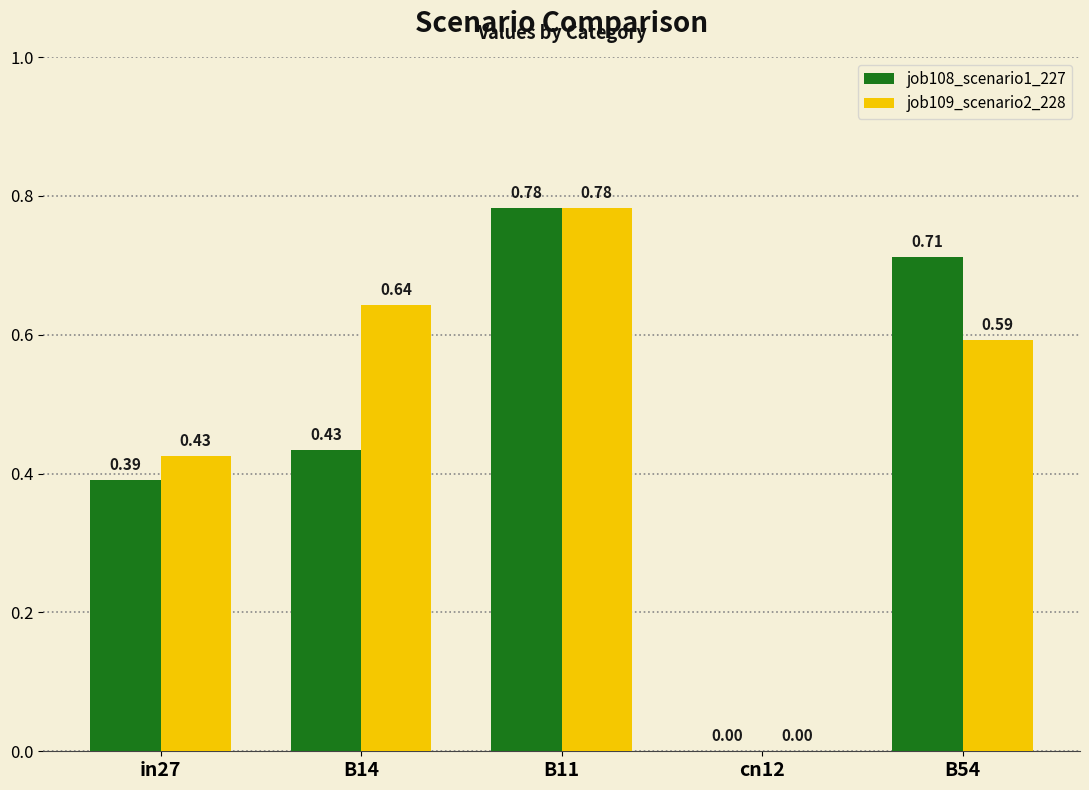

Between B14 and B11, which series saw the biggest shift?

job108_scenario1_227